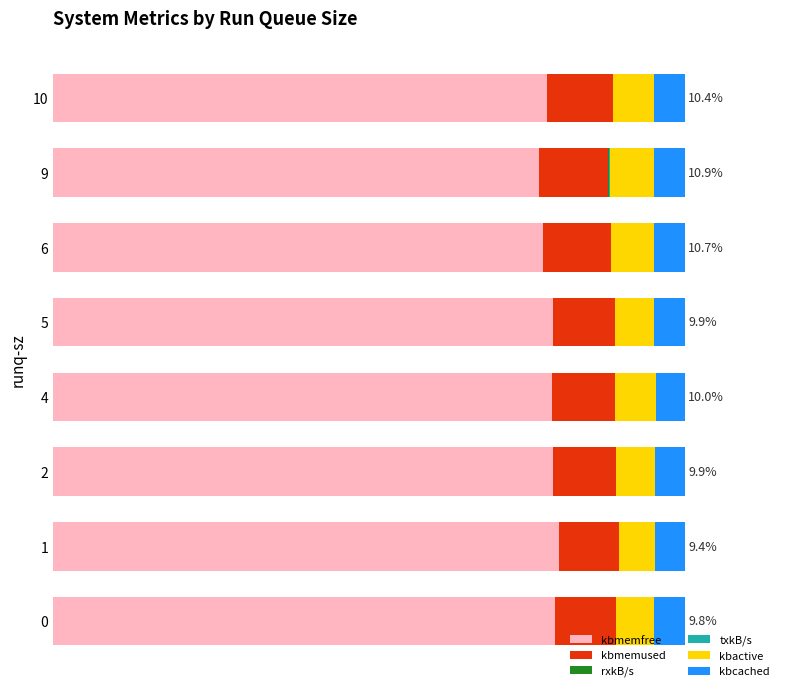

How many groups of bars are there?

8